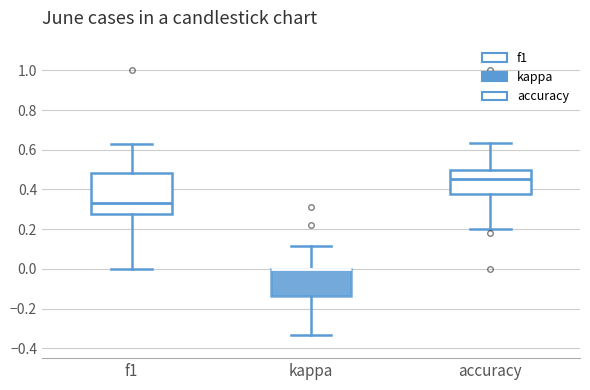

Reading left to right, read every box against the y-axis: the position of its median line, the range the box covers, and the ends of its whiskers. The values are not printed on the chart, so give them approximately, as read against the axis.

f1: median 0.34, box 0.28 to 0.48, whiskers 0.00 to 0.62
kappa: median 0.00 (drawn on the box's upper edge), box -0.14 to 0.00, whiskers -0.34 to 0.12
accuracy: median 0.46, box 0.38 to 0.50, whiskers 0.20 to 0.64